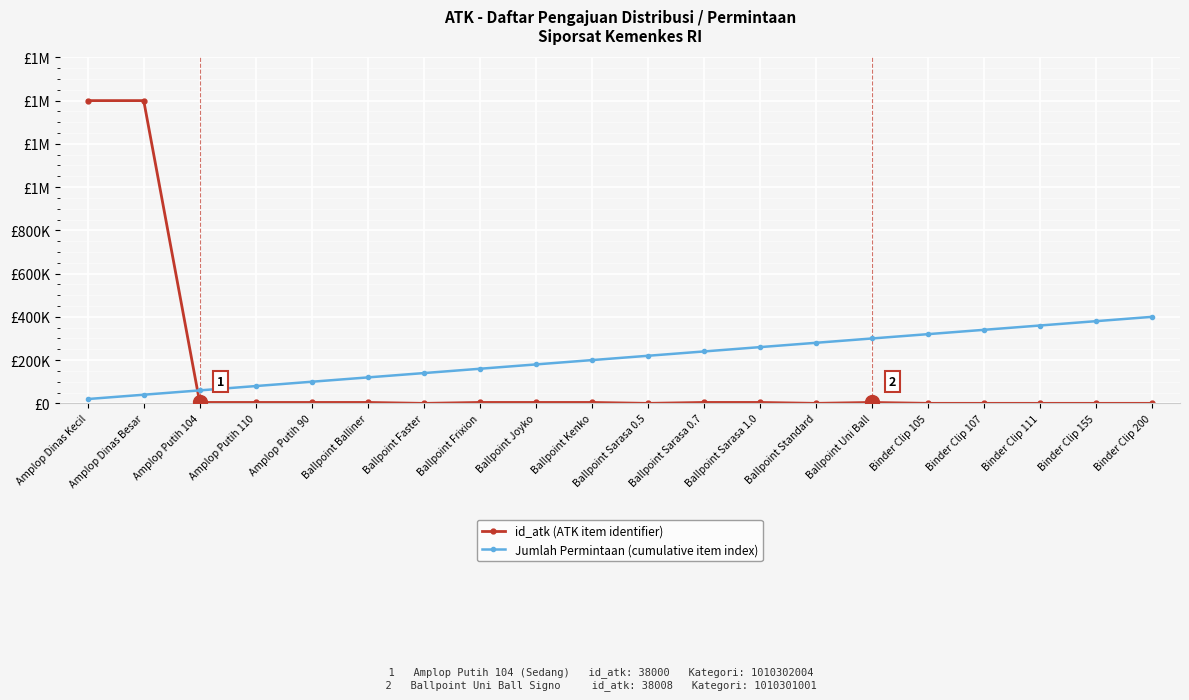

What are all the series names shown in the legend?

id_atk (ATK item identifier), Jumlah Permintaan (cumulative item index)